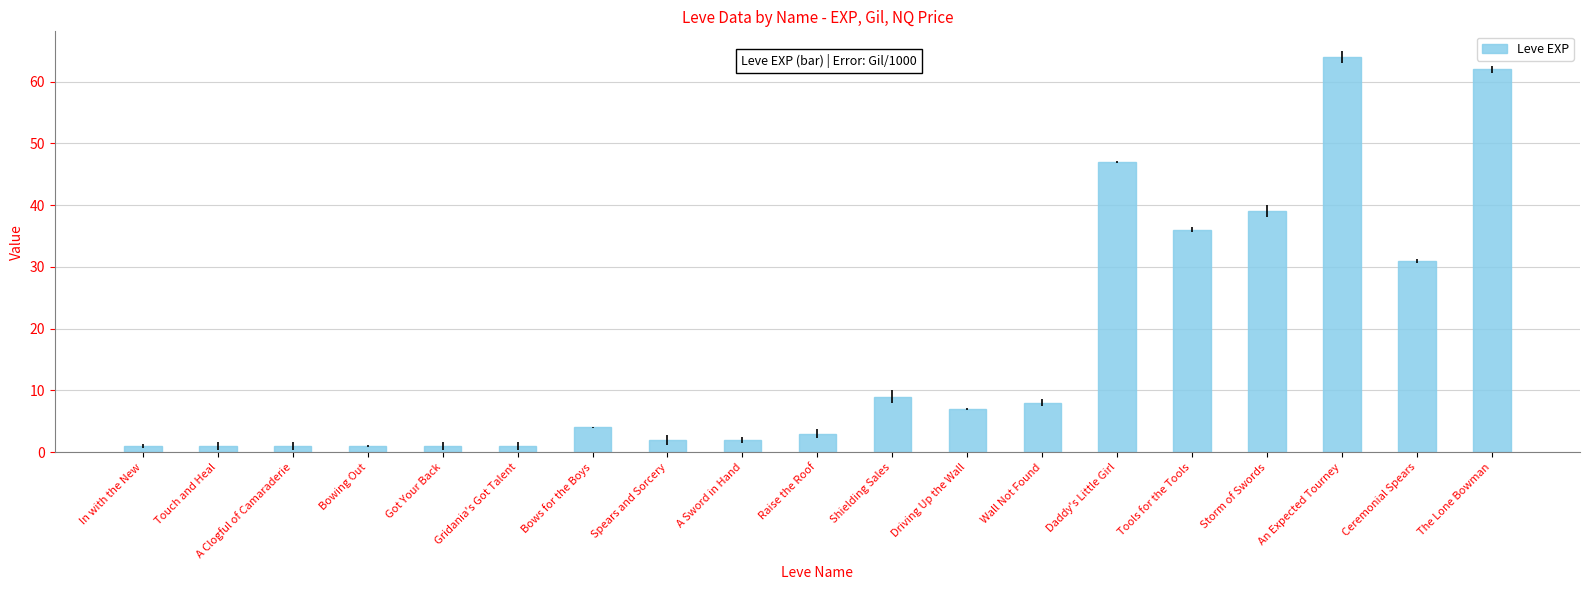

What is the value of the 6th bar from the left?

1